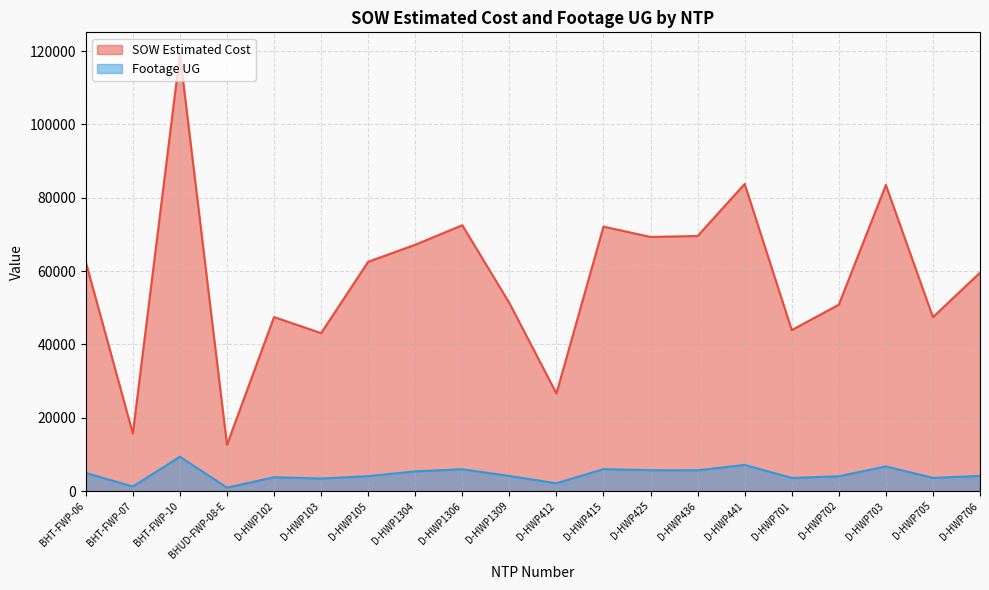

How many lines are shown in the chart?

2